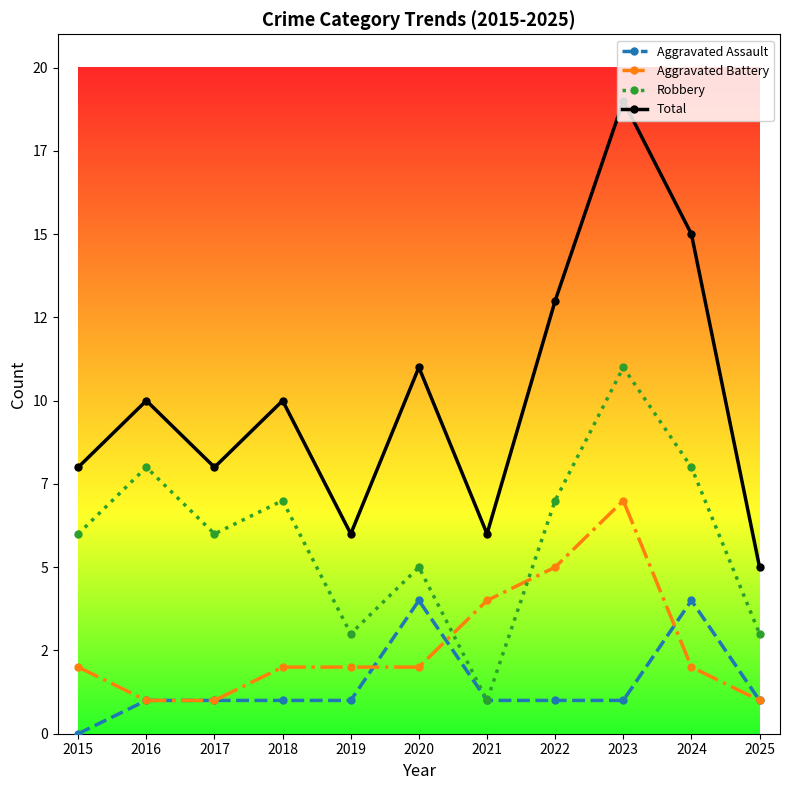

True or false: Aggravated Assault has a value of 6 at 2020.

False